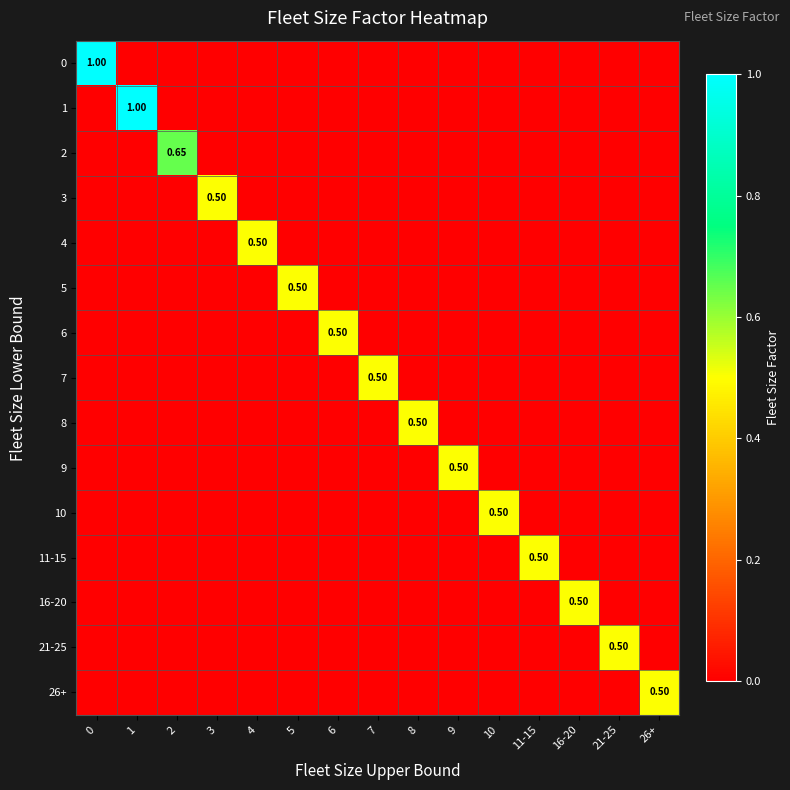

At 11-15, list the series in order from smallest to largest.

0, 1, 2, 3, 4, 5, 6, 7, 8, 9, 10, 16-20, 21-25, 26+, 11-15